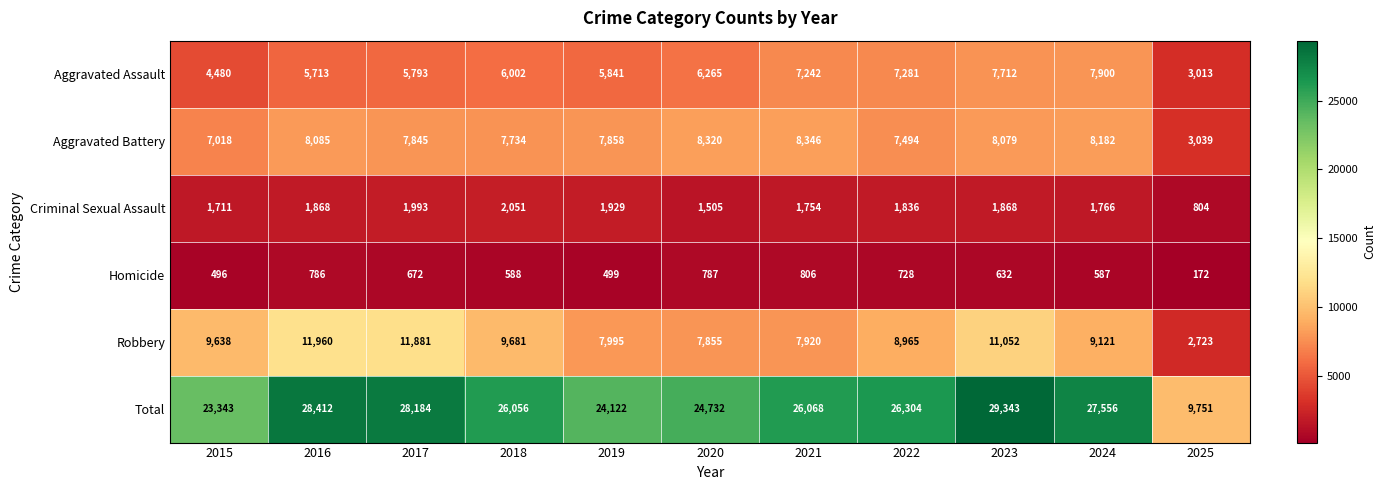

What is the minimum value shown in the chart?

172